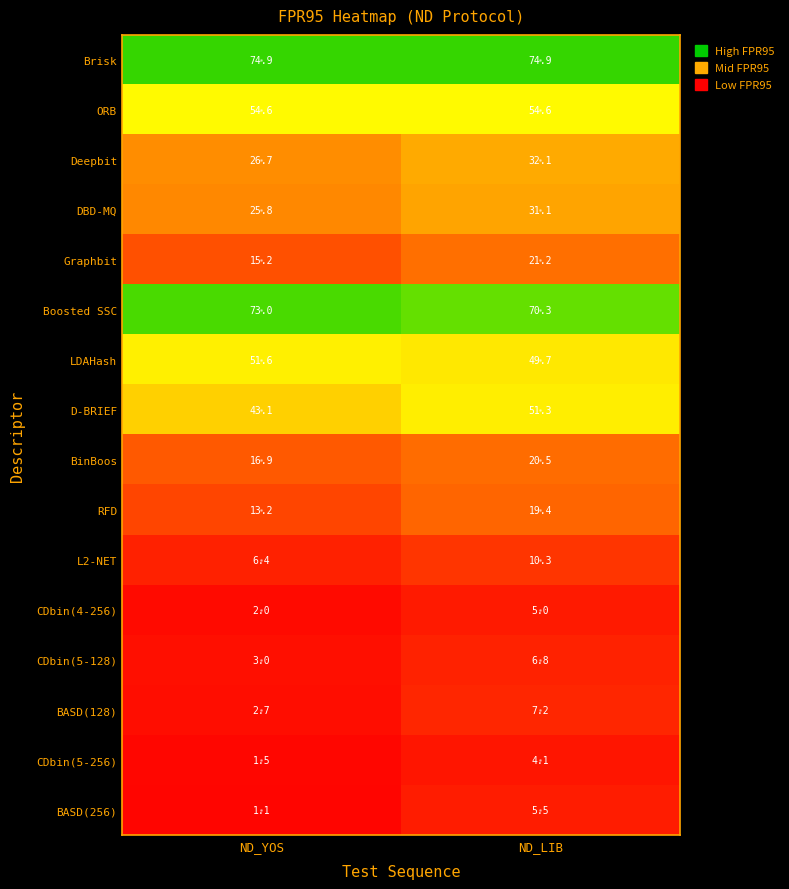

Rank the series by their maximum value, from highest to lowest.

Brisk, Boosted SSC, ORB, LDAHash, D-BRIEF, Deepbit, DBD-MQ, Graphbit, BinBoos, RFD, L2-NET, BASD(128), CDbin(5-128), BASD(256), CDbin(4-256), CDbin(5-256)